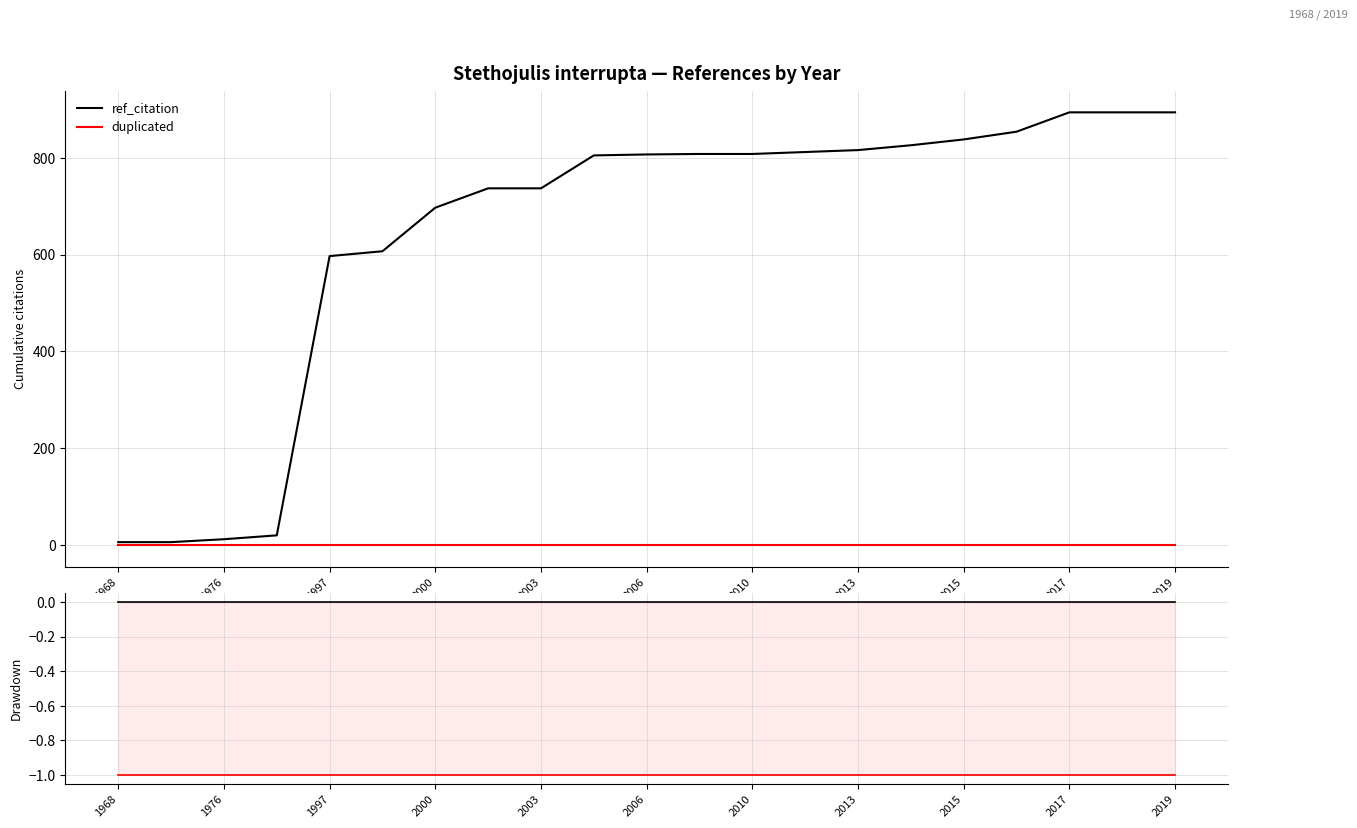

Rank the categories by duplicated value from lowest to highest.

1968, 1976, 1997, 2000, 2003, 2006, 2010, 2013, 2015, 2017, 2019, 11, 12, 13, 14, 15, 16, 17, 18, 19, 20